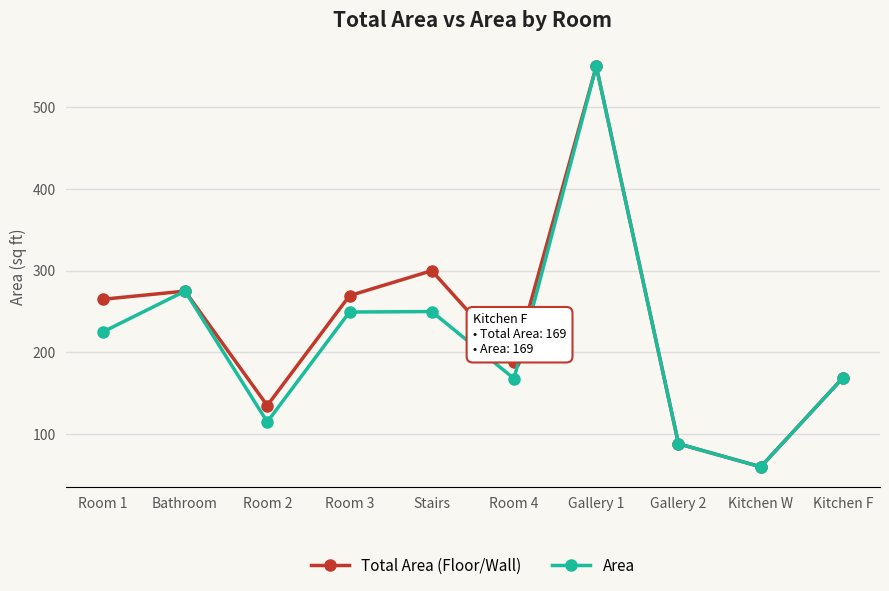

Rank the series by their average value, from highest to lowest.

Total Area (Floor/Wall), Area